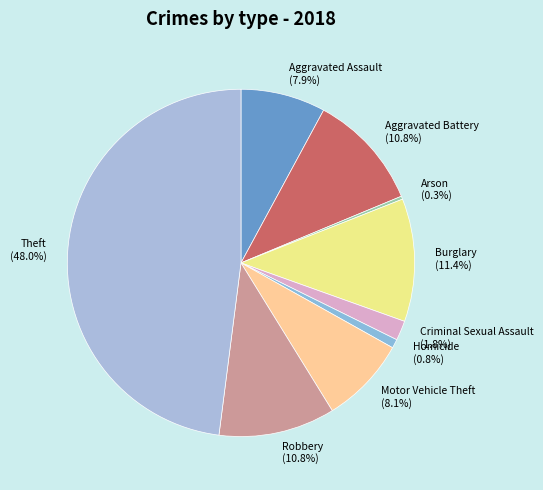

How many segments does this pie chart have?

9